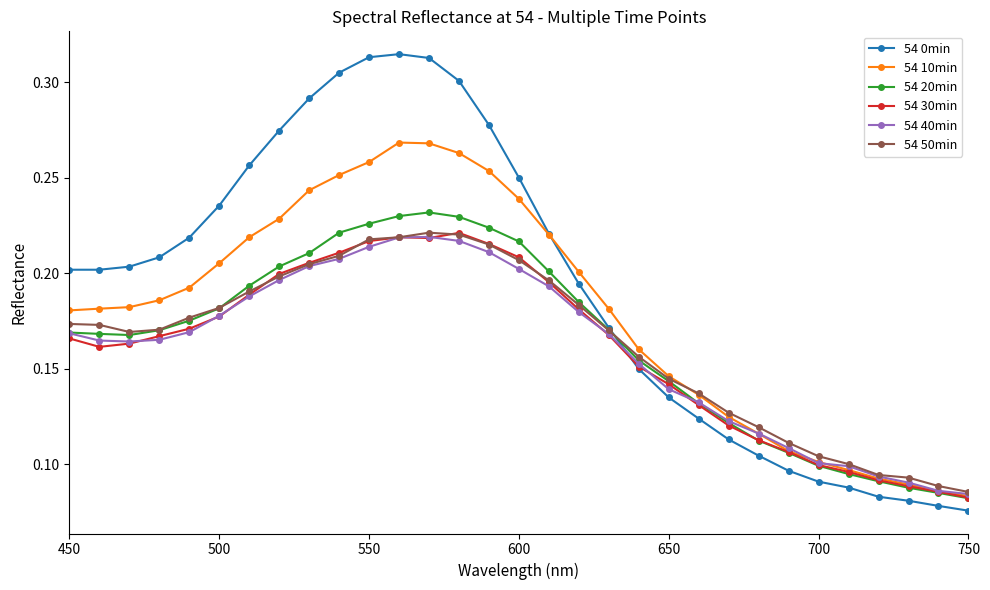

Count the 54 30min values in the range 0 to 1.

31